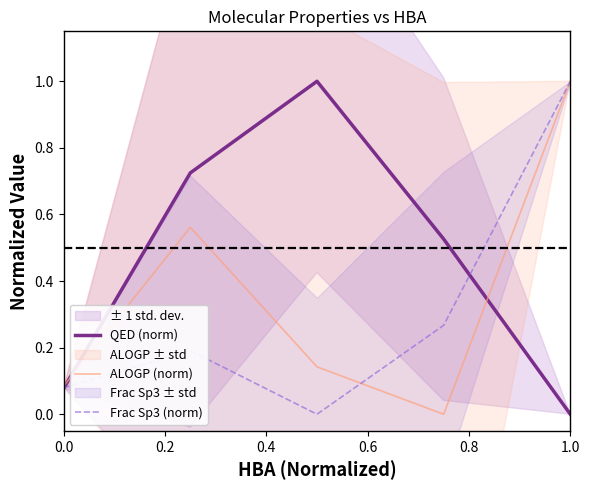

How many intersections are there between ALOGP (norm) and QED (norm)?

2